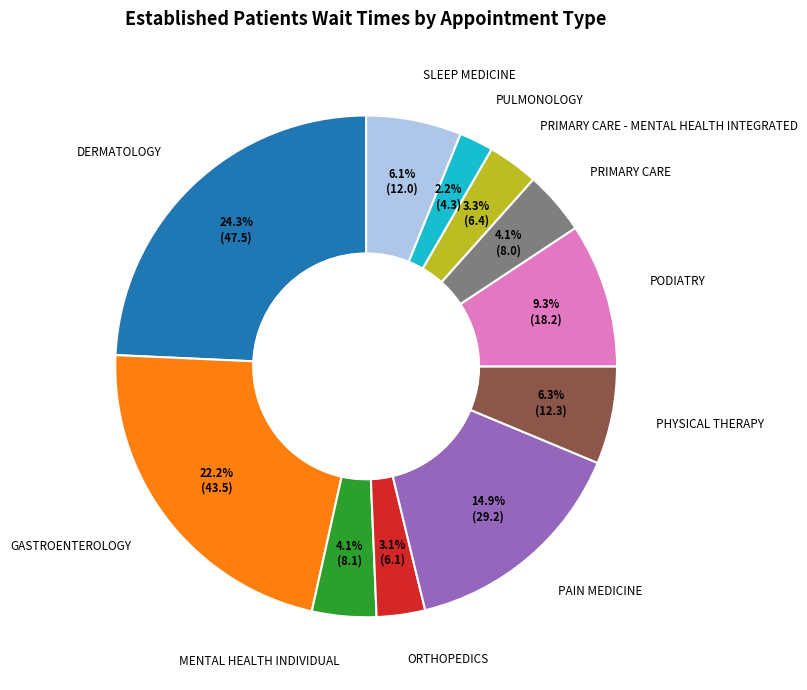

What is the smallest slice in the pie chart?

PULMONOLOGY